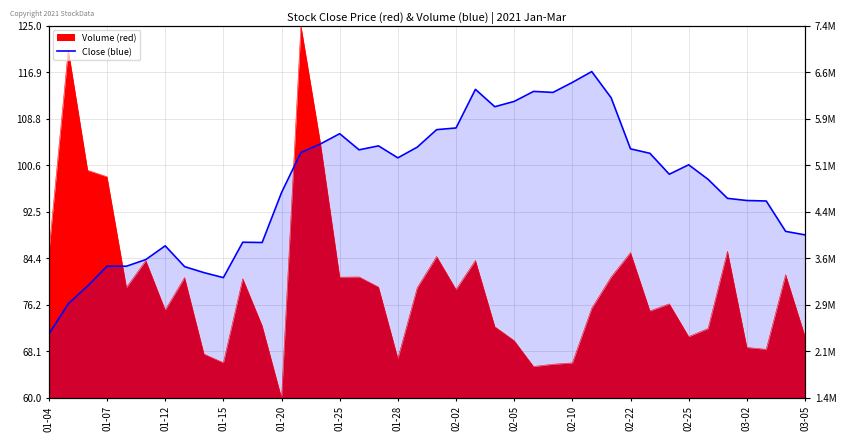

What is the sum of all values?

3893.2